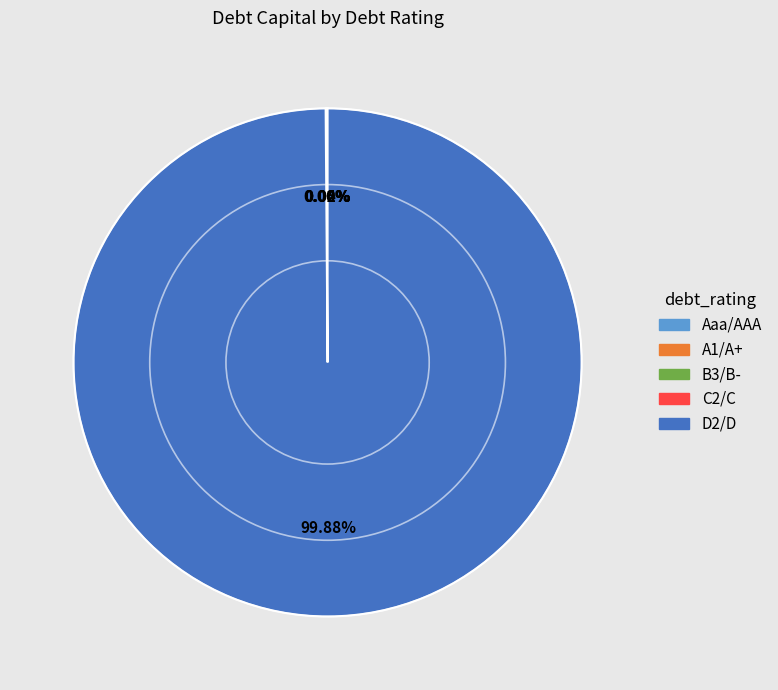

Does D2/D represent more than half of the total?

Yes